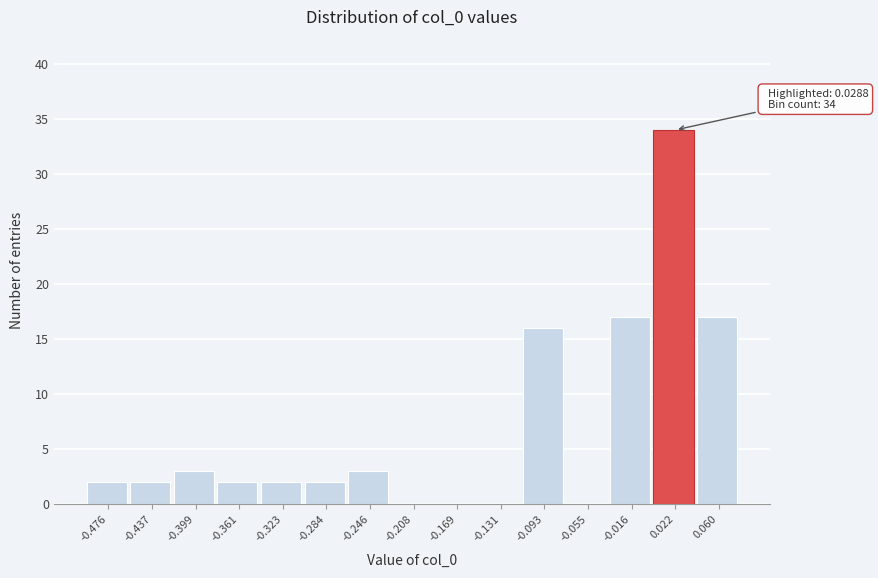

Reading left to right, list all the values displayed in this chart.

-0.476=2	-0.437=2	-0.399=3	-0.361=2	-0.323=2	-0.284=2	-0.246=3	-0.208=0	-0.169=0	-0.131=0	-0.093=16	-0.055=0	-0.016=17	0.022=34	0.060=17